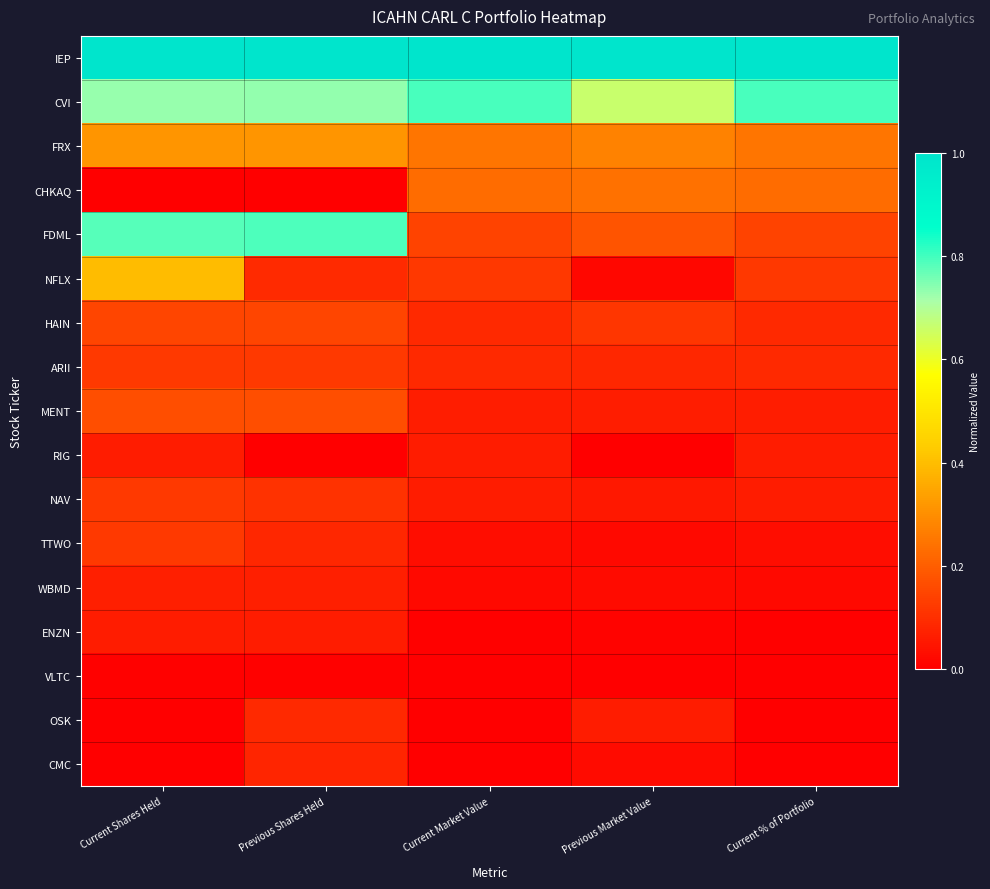

How many data points does each series have?

5